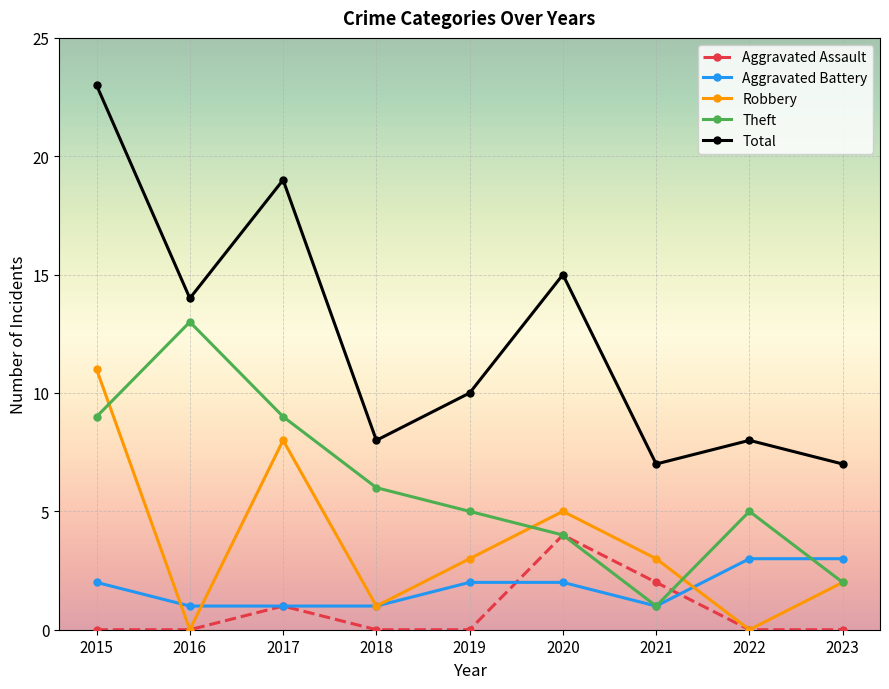

After their last crossing, which series has the higher values: Robbery or Aggravated Battery?

Aggravated Battery